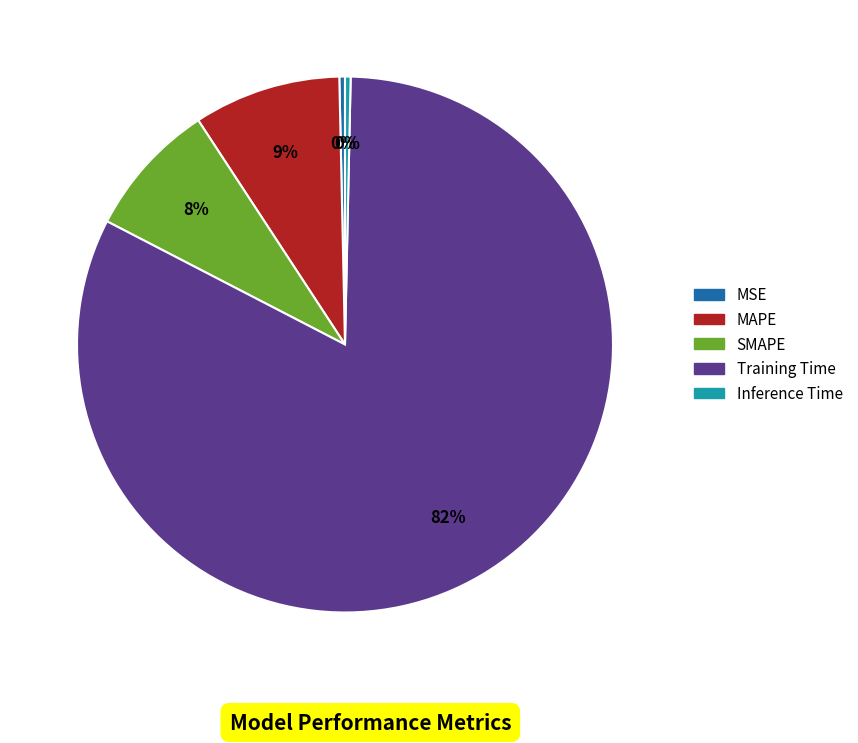

How many segments does this pie chart have?

5